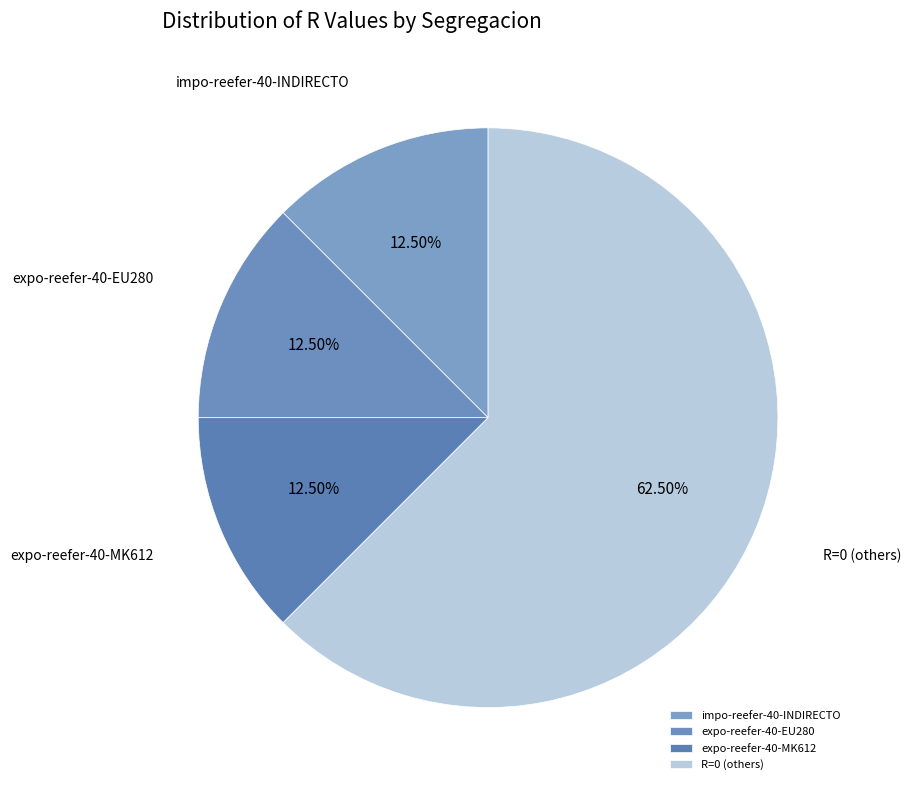

To the nearest percent, what is the difference between the largest and smallest slice percentages?

50%